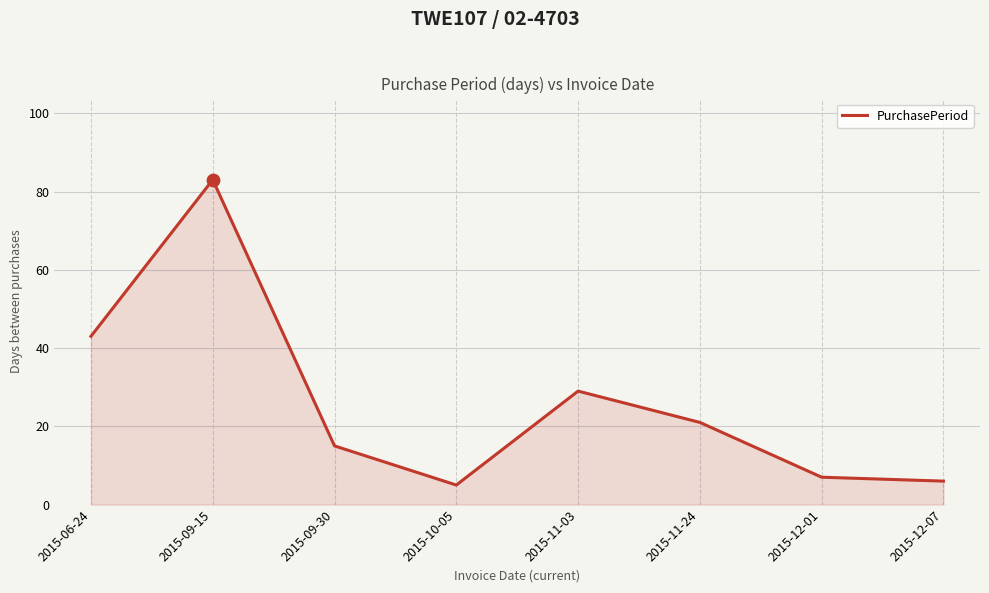

What is the change in value from 2015-09-15 to 2015-12-01?

-76